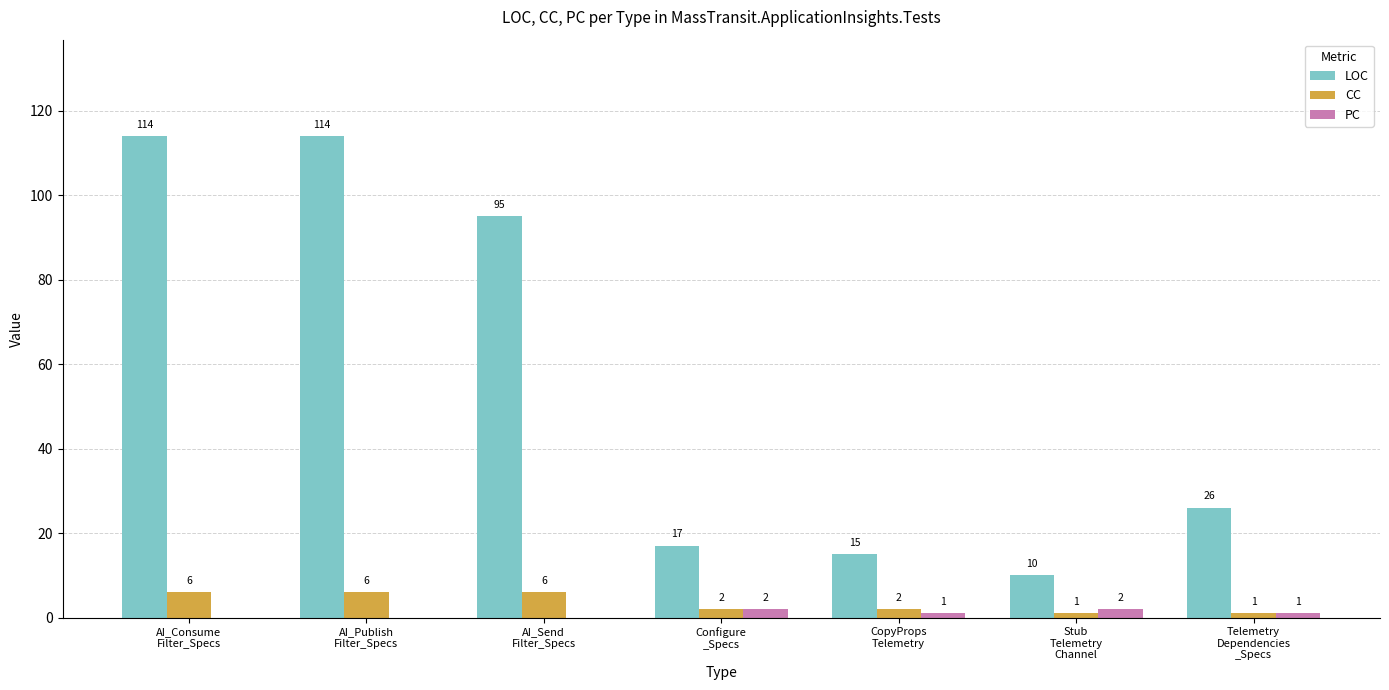

Where is LOC nearest to the value 62?

AI_Send
Filter_Specs